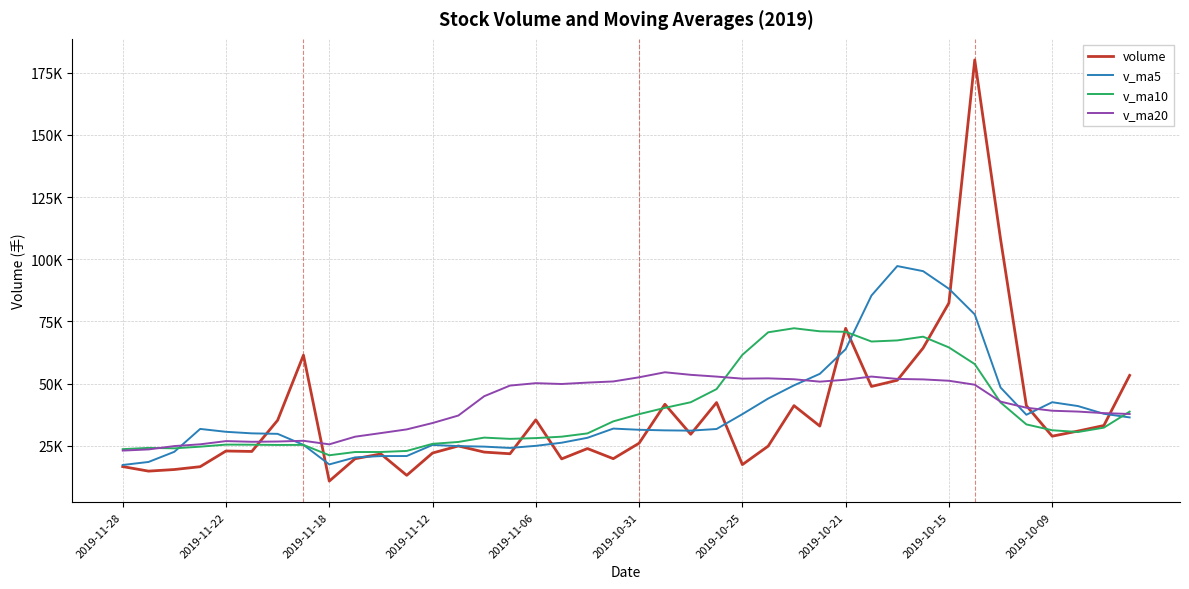

What are all the series names shown in the legend?

volume, v_ma5, v_ma10, v_ma20